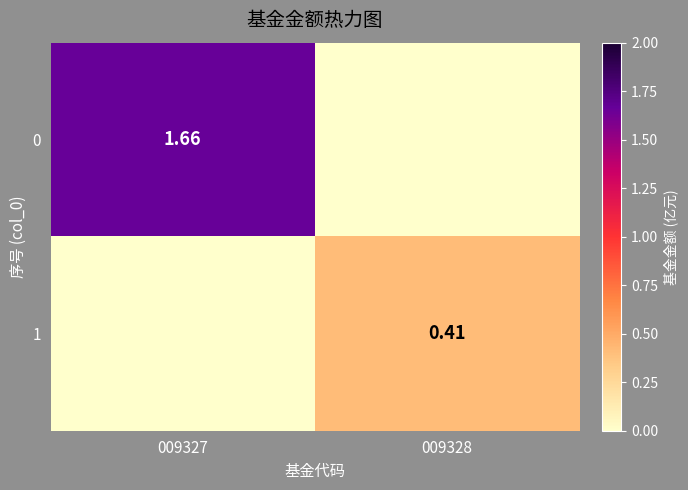

Which has a higher value, 009327 or 009328?

009327